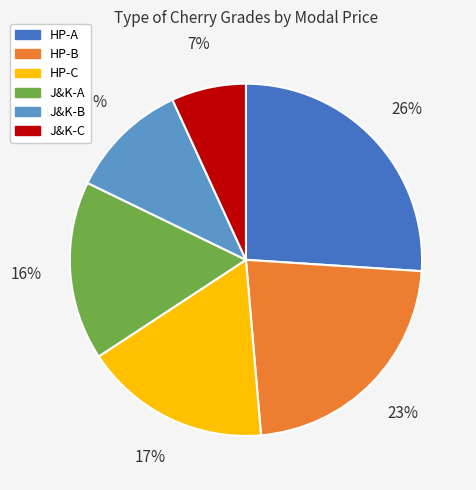

Is J&K-C the majority of the pie?

No